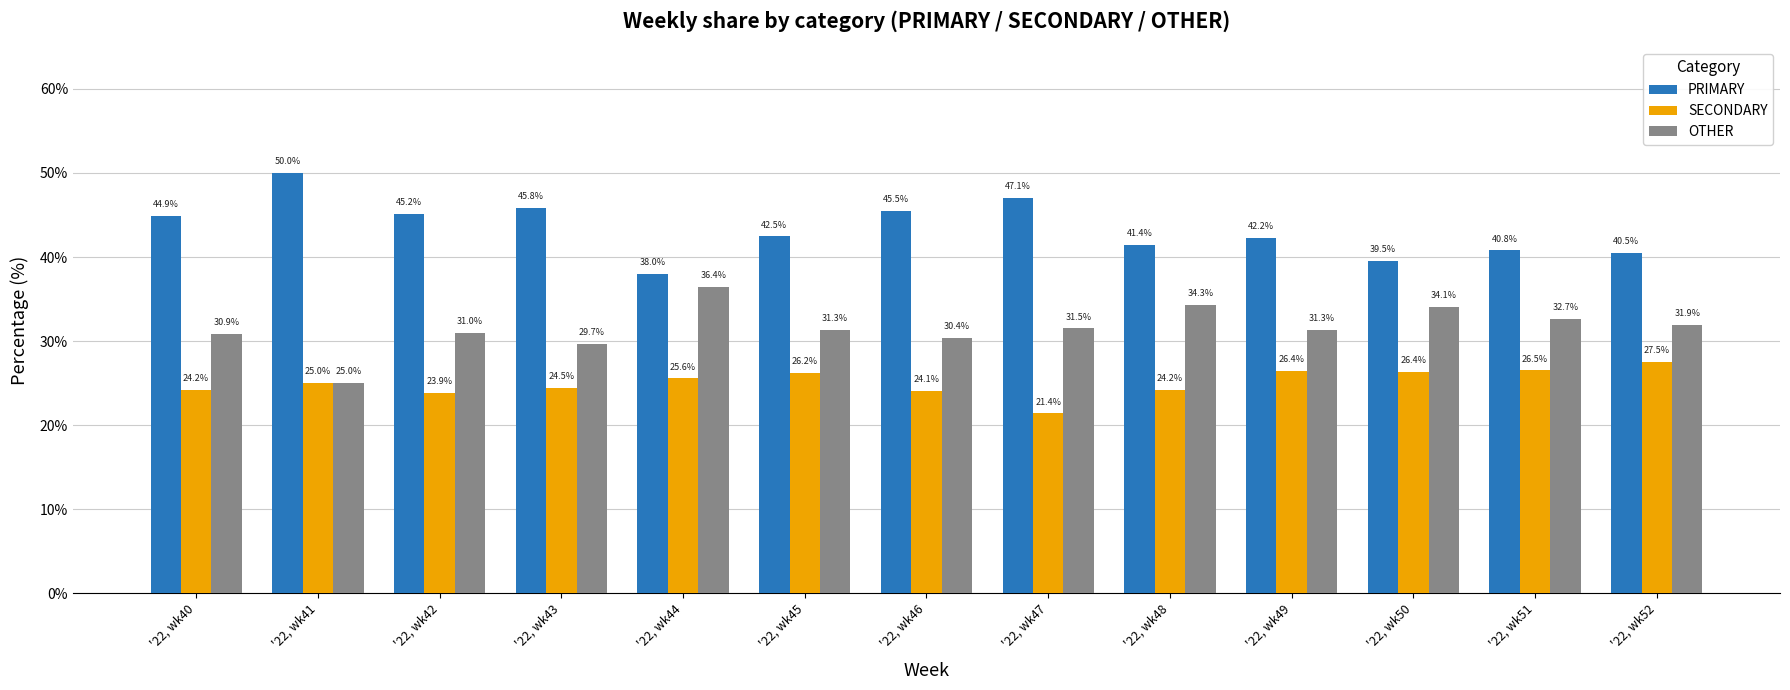

Reading left to right, extract all data points from this chart.

PRIMARY: '22, wk40=44.9	'22, wk41=50.0	'22, wk42=45.2	'22, wk43=45.8	'22, wk44=38.0	'22, wk45=42.5	'22, wk46=45.5	'22, wk47=47.1	'22, wk48=41.4	'22, wk49=42.2	'22, wk50=39.5	'22, wk51=40.8	'22, wk52=40.5
SECONDARY: '22, wk40=24.2	'22, wk41=25.0	'22, wk42=23.9	'22, wk43=24.5	'22, wk44=25.6	'22, wk45=26.2	'22, wk46=24.1	'22, wk47=21.4	'22, wk48=24.2	'22, wk49=26.4	'22, wk50=26.4	'22, wk51=26.5	'22, wk52=27.5
OTHER: '22, wk40=30.9	'22, wk41=25.0	'22, wk42=31.0	'22, wk43=29.7	'22, wk44=36.4	'22, wk45=31.3	'22, wk46=30.4	'22, wk47=31.5	'22, wk48=34.3	'22, wk49=31.3	'22, wk50=34.1	'22, wk51=32.7	'22, wk52=31.9